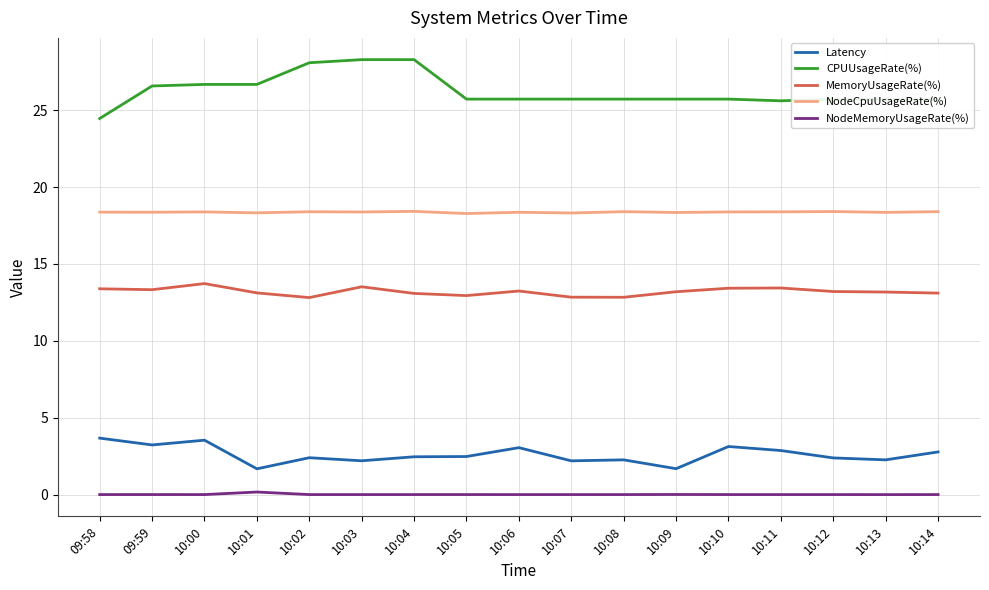

What is the difference between the maximum and minimum values in the CPUUsageRate(%) series?

3.8